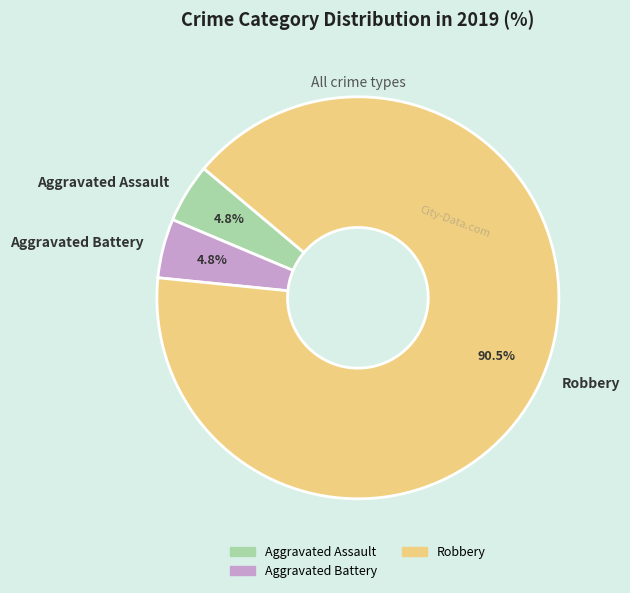

Which category has the biggest portion of the pie?

Robbery